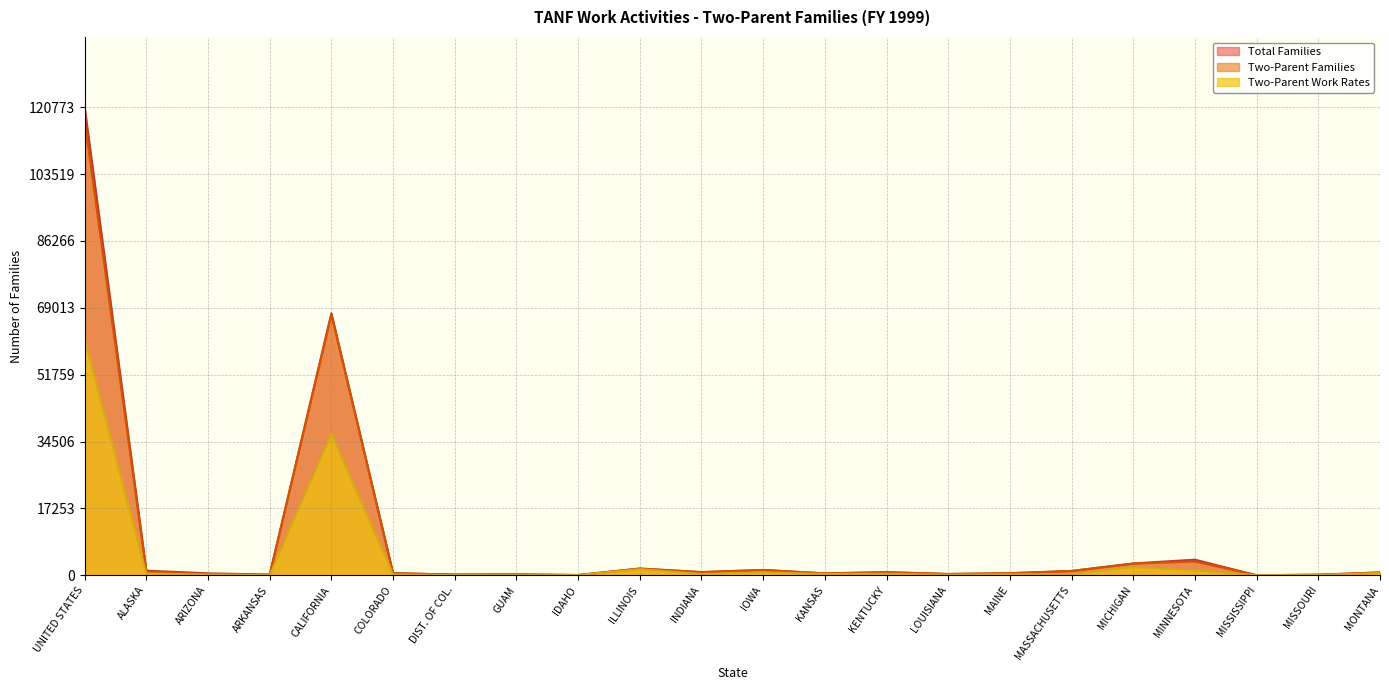

True or false: Two-Parent Families has a value of 117250 at UNITED STATES.

True